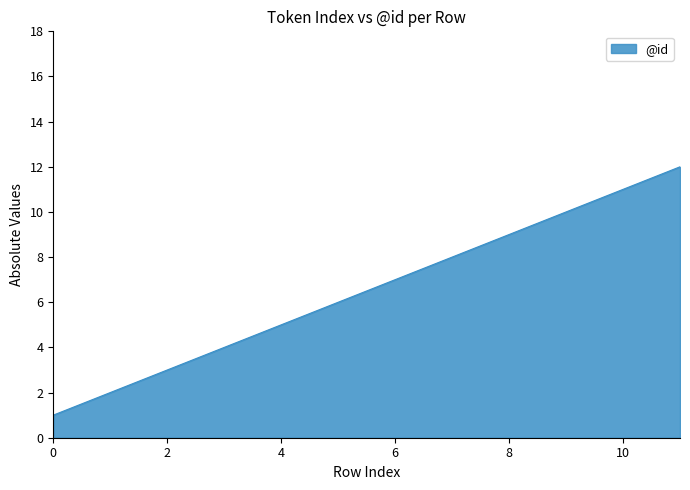

What is the minimum value shown in the chart?

1